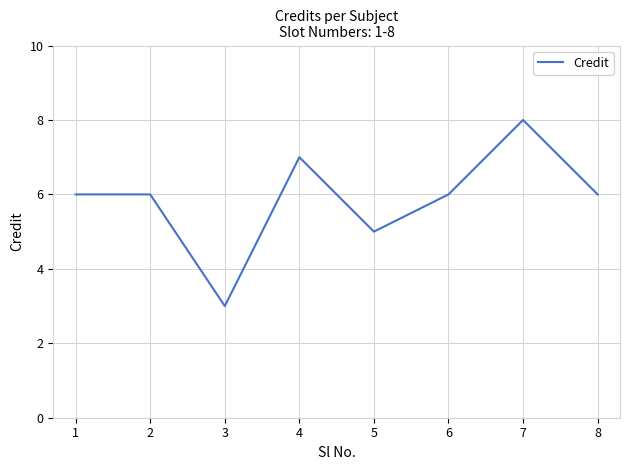

The chart shows a value of 6 at 1. True or false?

True